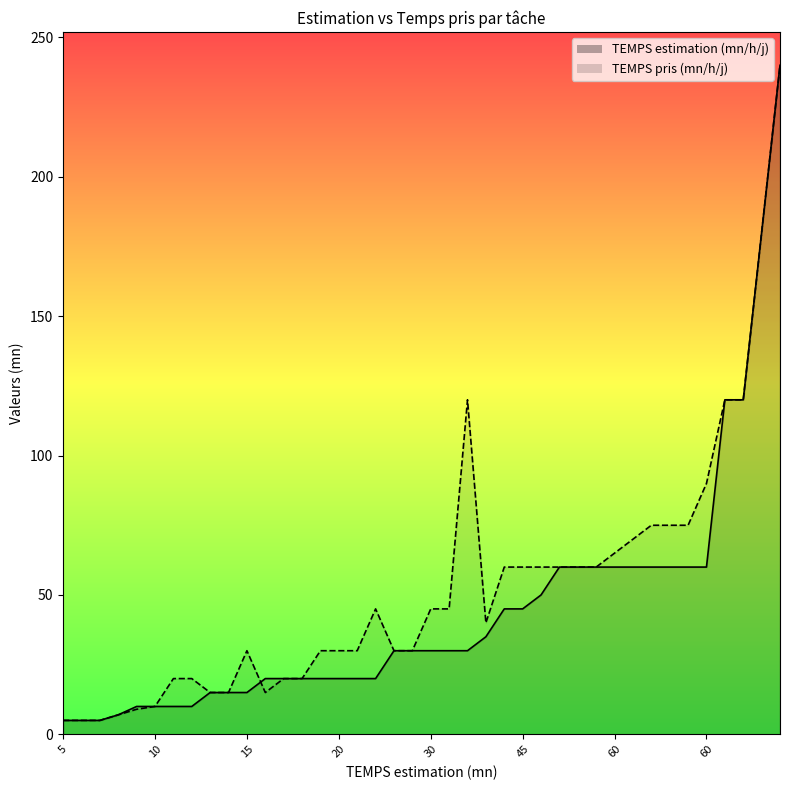

How many lines are shown in the chart?

2